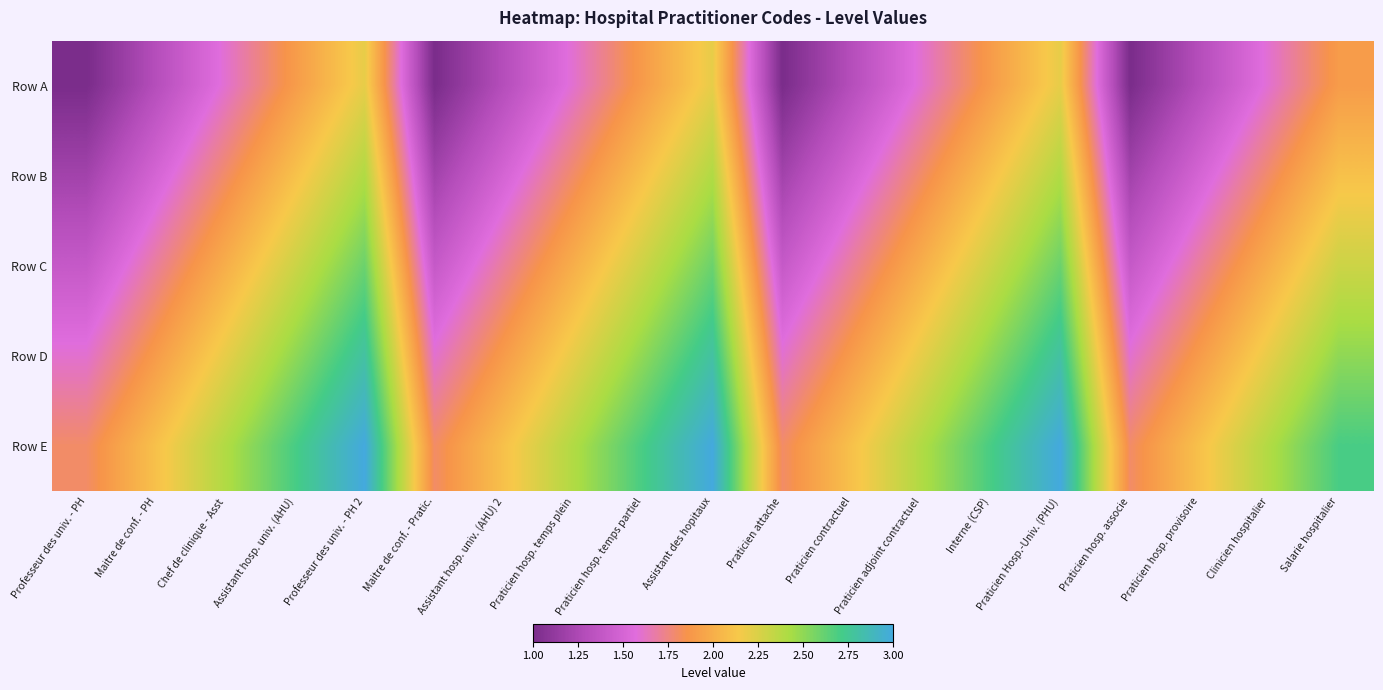

What is the maximum value shown in the chart?

3.0